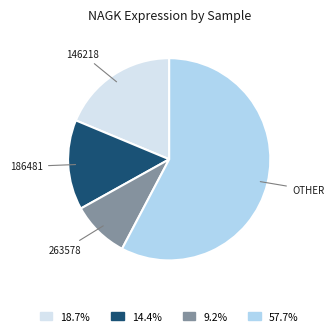

Which category has the biggest portion of the pie?

OTHER